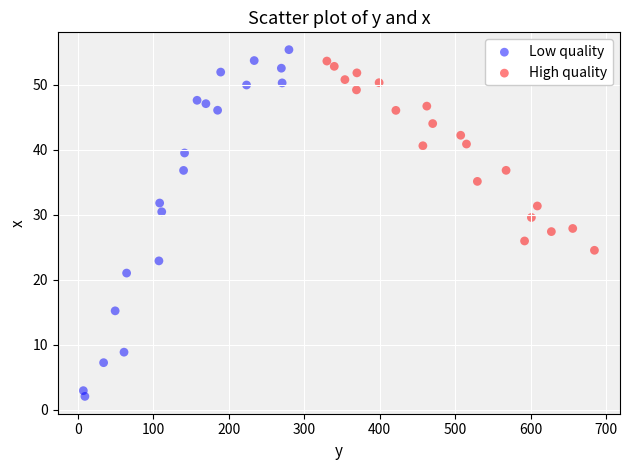

Which series has the largest Y range (max minus min)?

Low quality